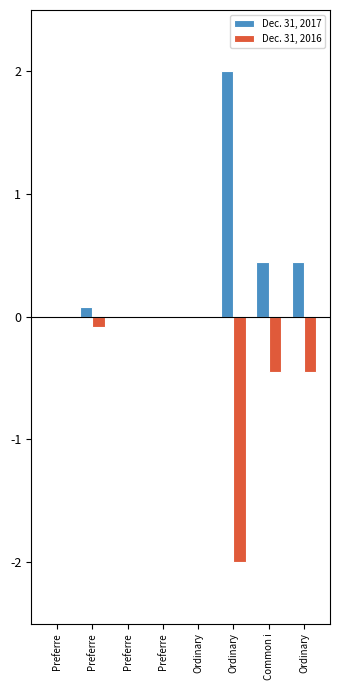

What is the label of the 8th bar from the right?

Preferre